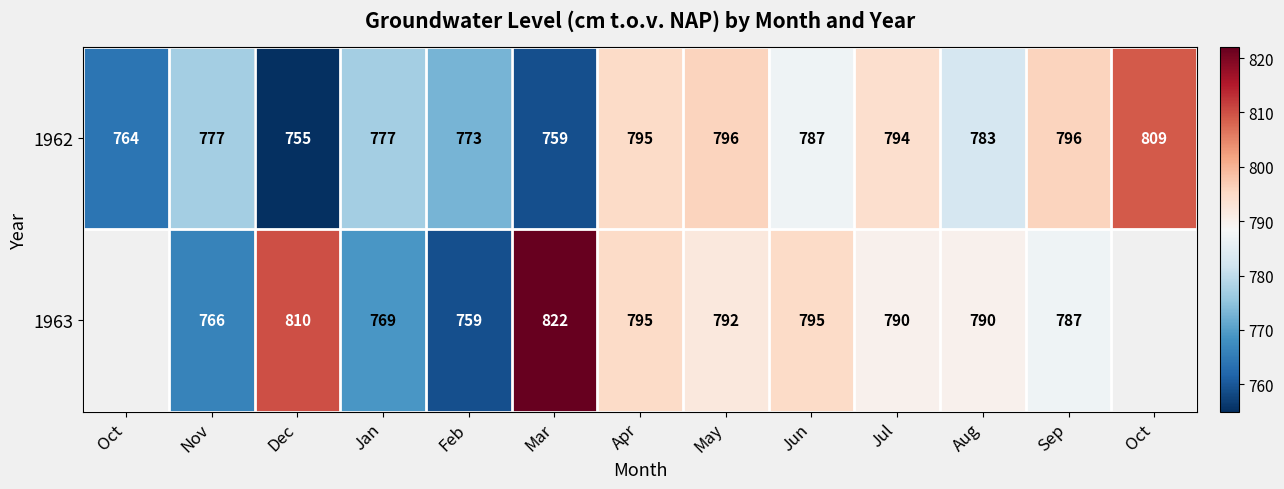

At which label does 1962 reach its peak?

Oct